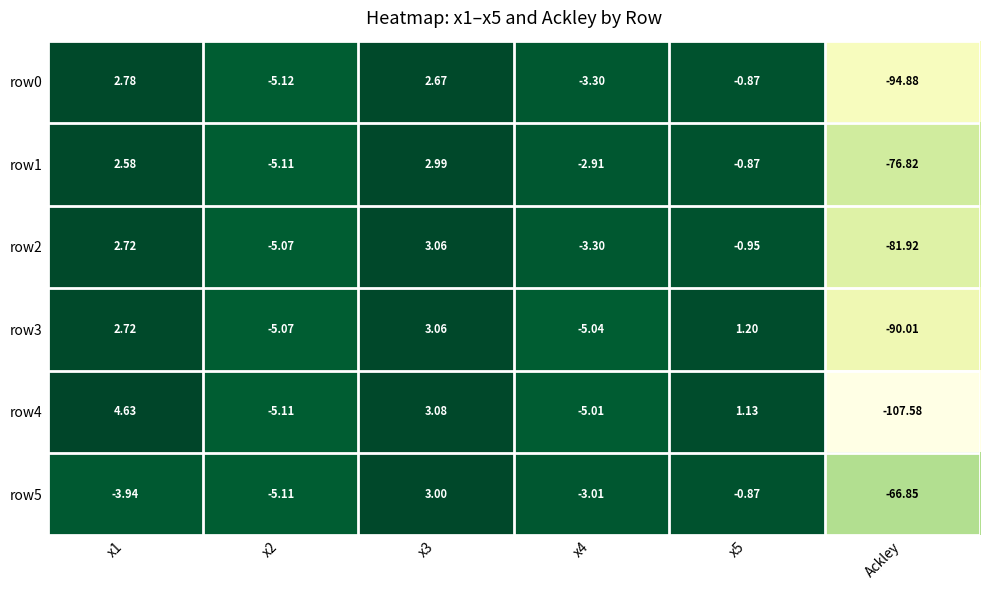

Is the value of row5 at x1 greater than the value of row1 at x2?

Yes